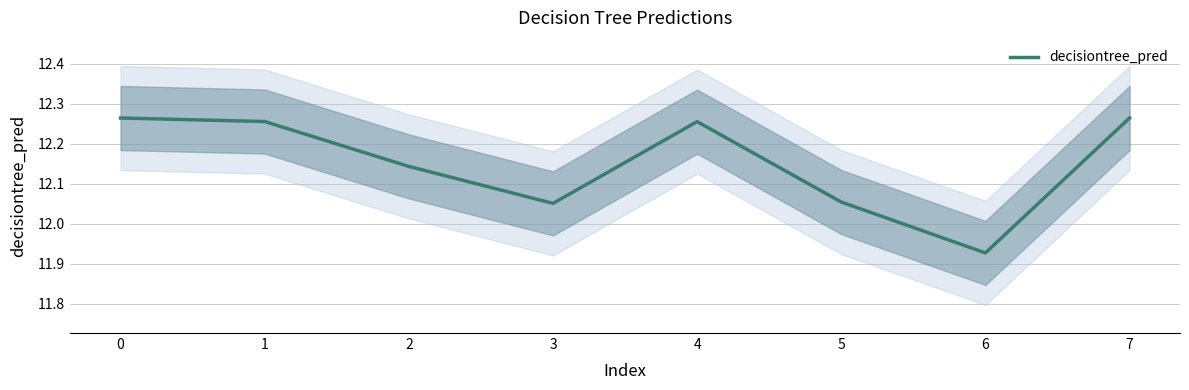

Between 4 and 1, which is larger?

1